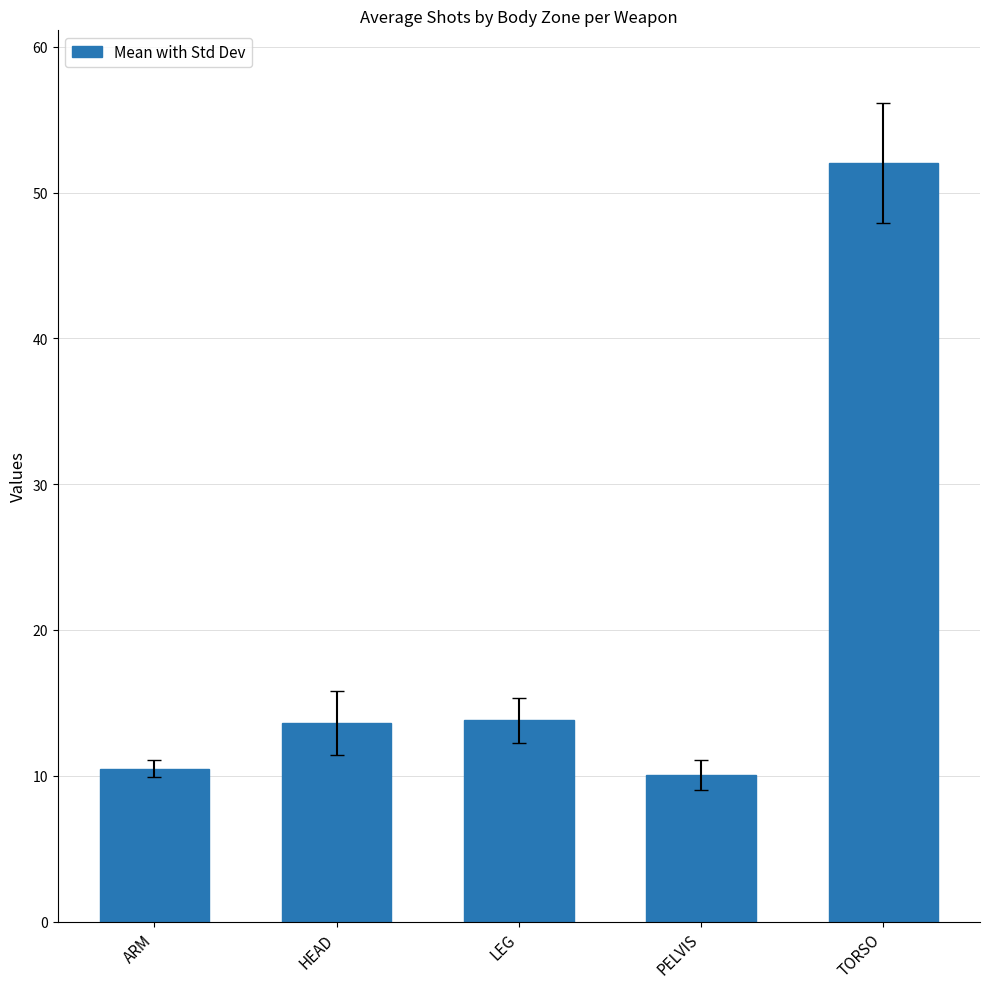

What is the change in value from LEG to PELVIS?

-3.7